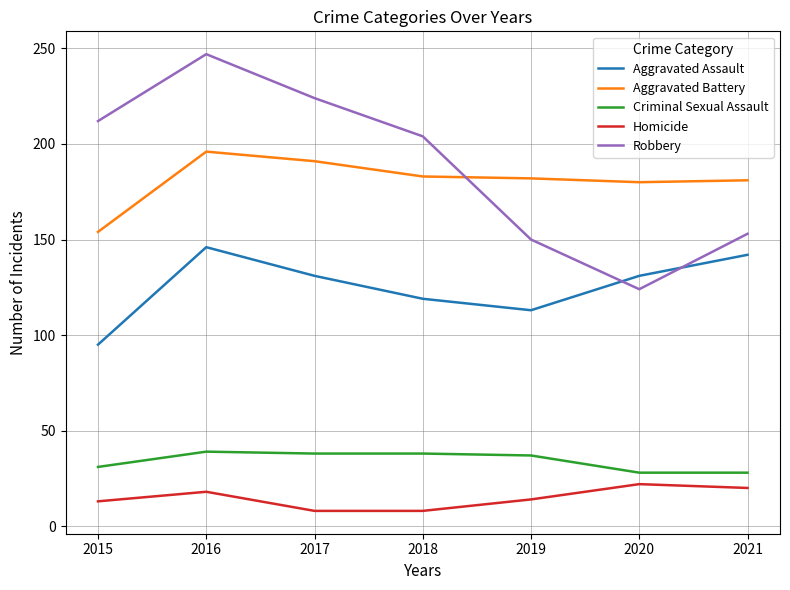

Where does the Aggravated Assault series first go above 131?

2016